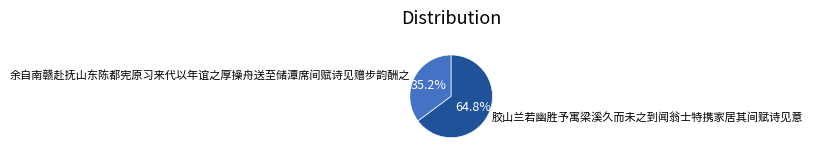

To the nearest percent, what portion does 胶山兰若幽胜予寓梁溪久而未之到闻翁士特携家居其间赋诗见意 represent?

65%